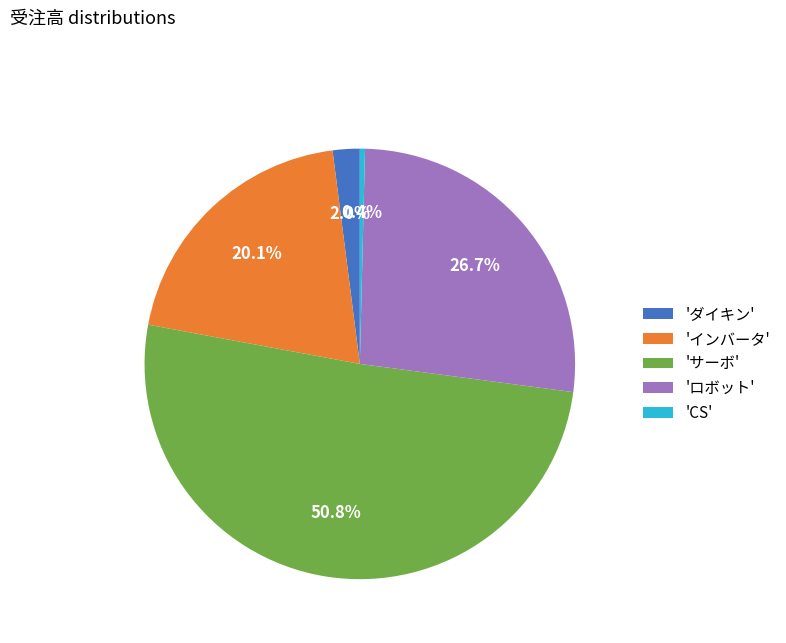

Which slice represents more than half of the pie?

'サーボ'